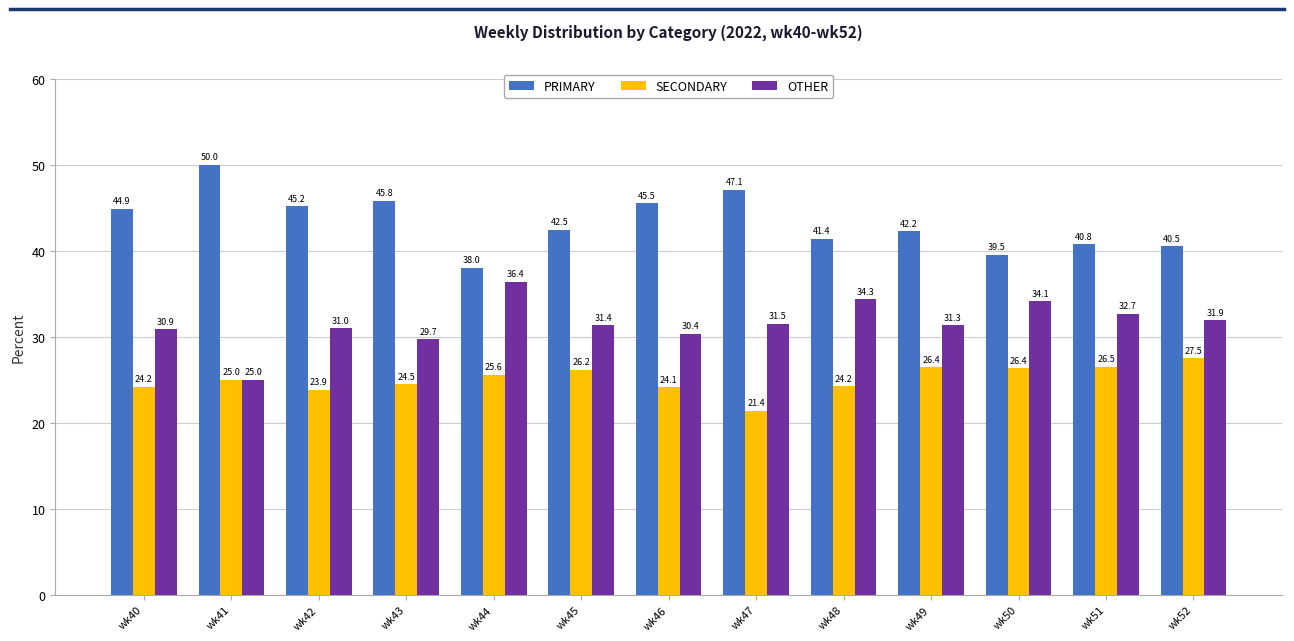

What is the maximum value shown in the chart?

50.0